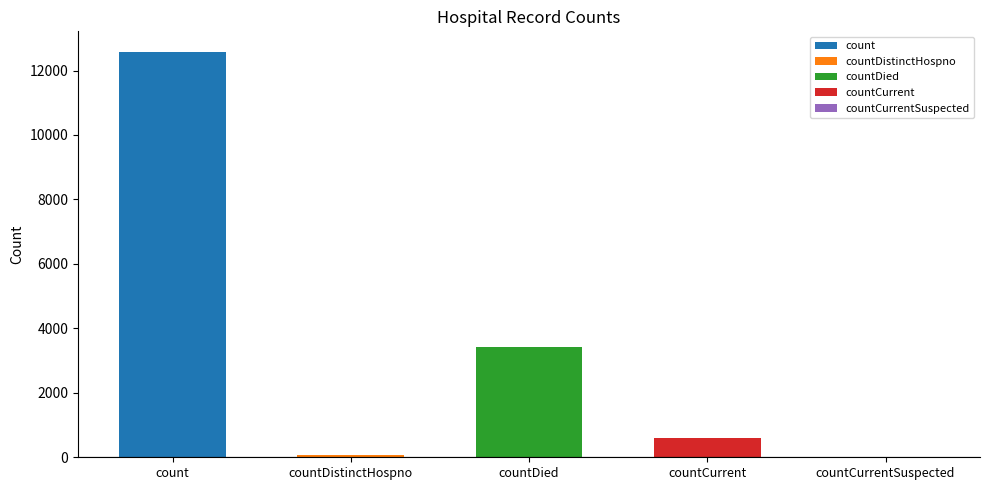

The value at countCurrentSuspected is 0. True or false?

True